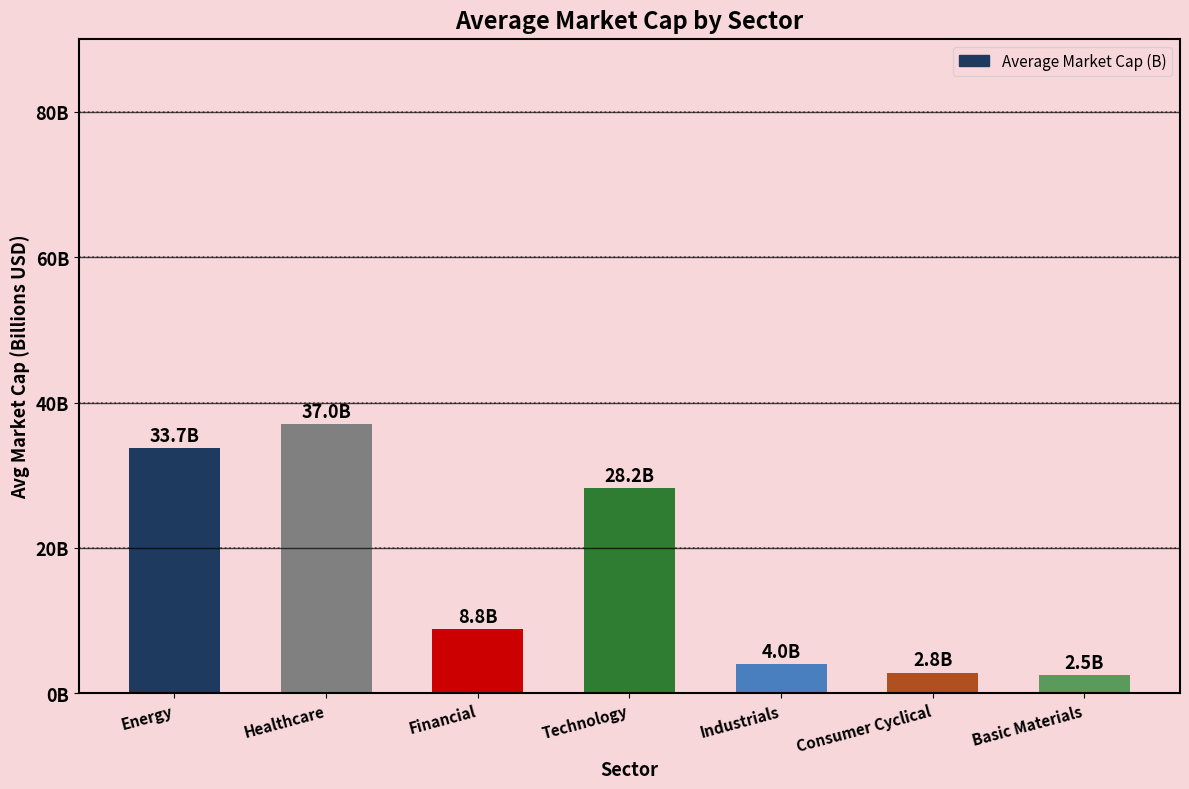

What is the difference between the maximum and minimum values?

34.5